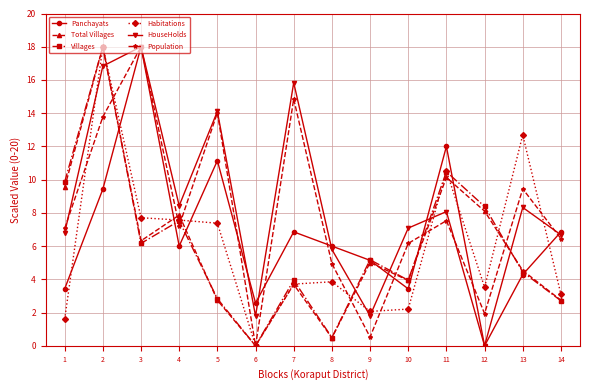

How many values in Population are above zero?

13